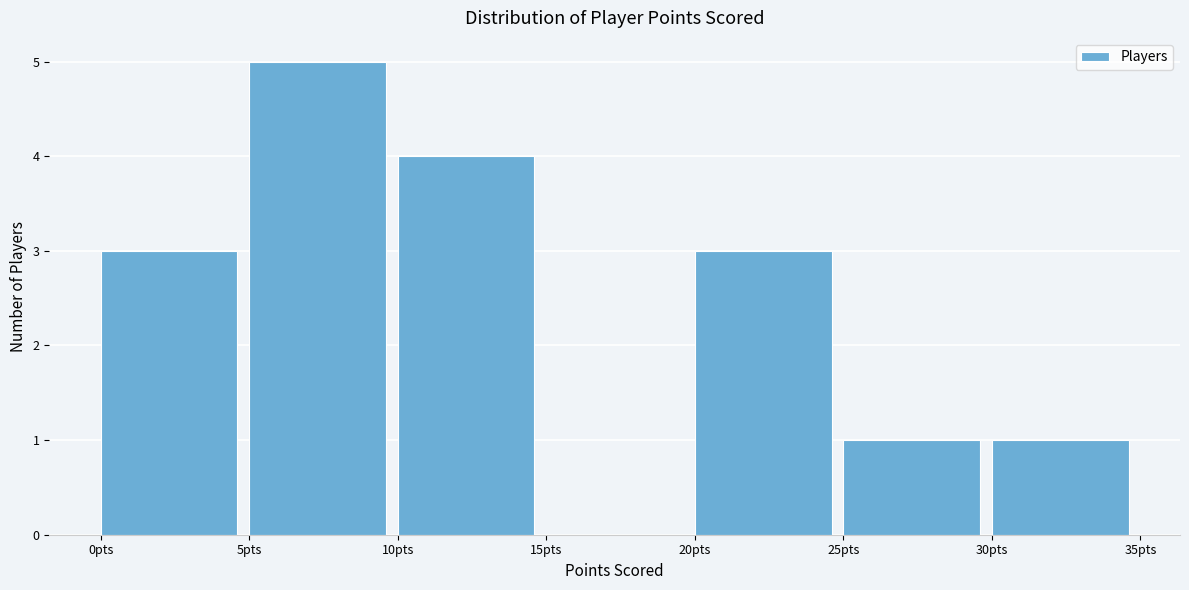

Reading left to right, transcribe this chart: for each bar, give the range it covers on the x-axis and its height. The values are not printed on the chart, so give them approximately, as read against the axis.

0 to 5: 3
5 to 10: 5
10 to 15: 4
15 to 20: 0
20 to 25: 3
25 to 30: 1
30 to 35: 1